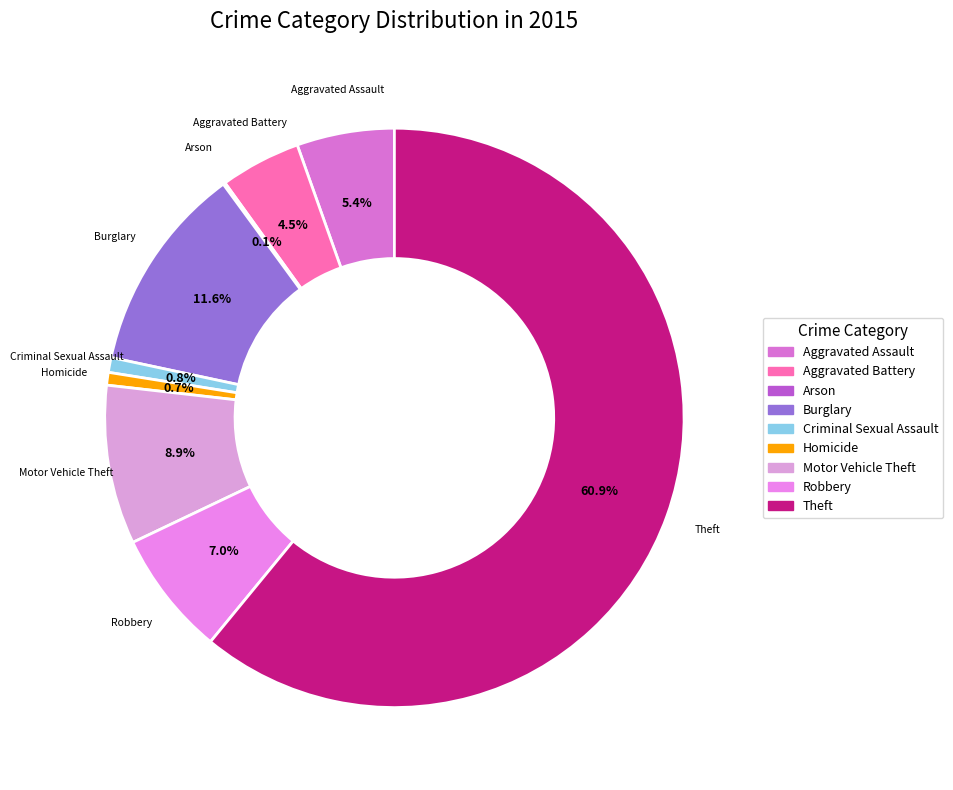

Is Robbery the majority of the pie?

No